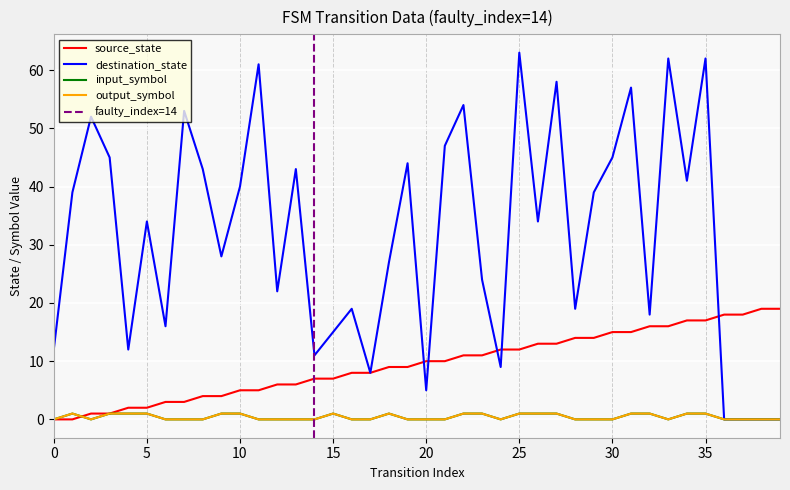

The input_symbol series shows 1 at 13. True or false?

False